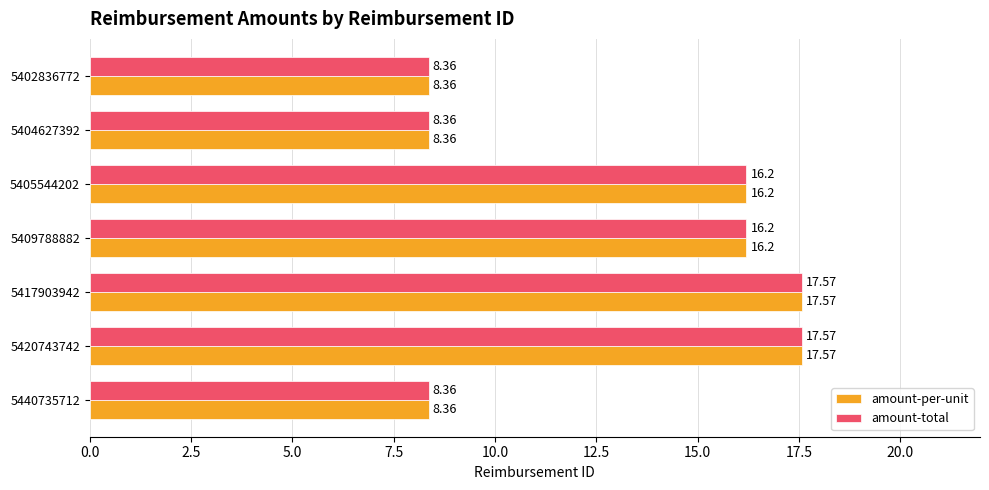

What is the difference between the second highest and minimum values in the amount-per-unit series?

9.2